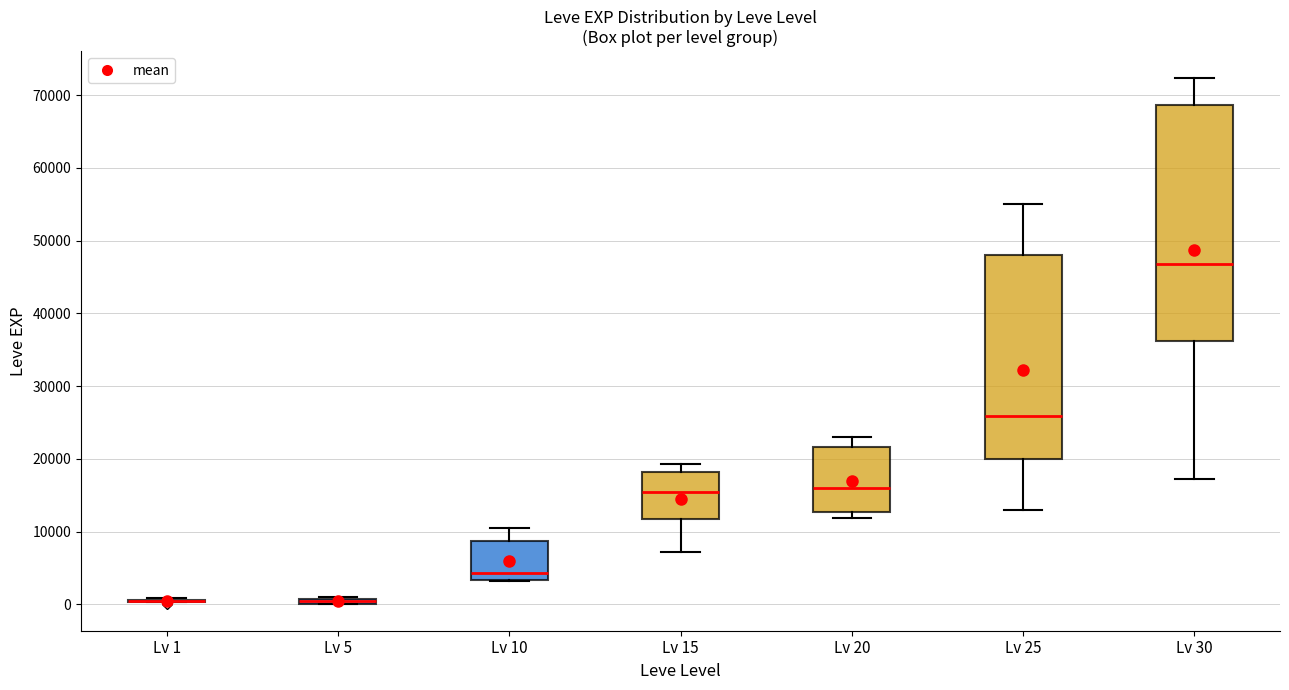

Which box is the tallest, from its lower edge to its upper edge?

Lv 30